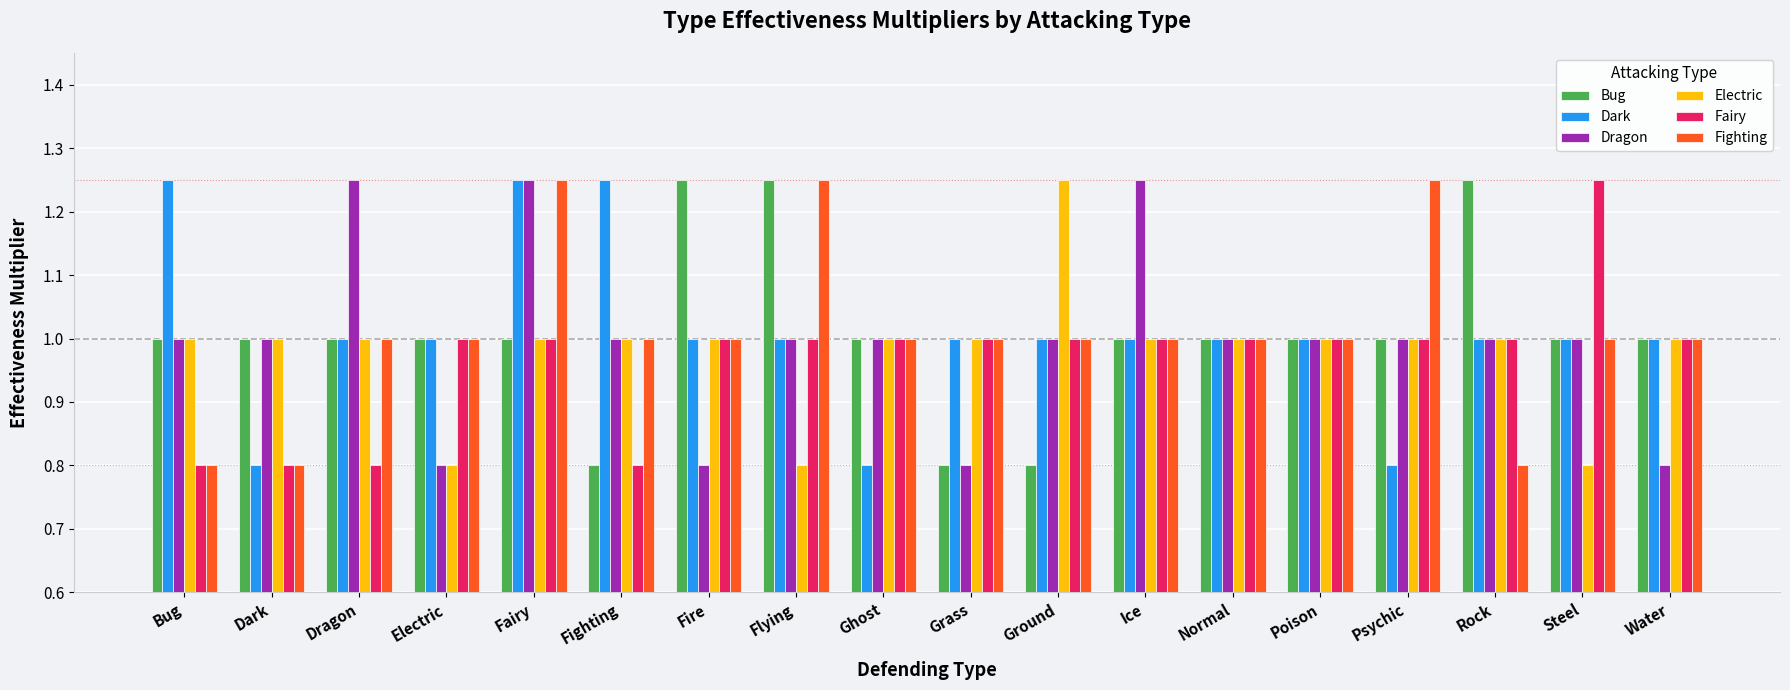

How many groups of bars are there?

18